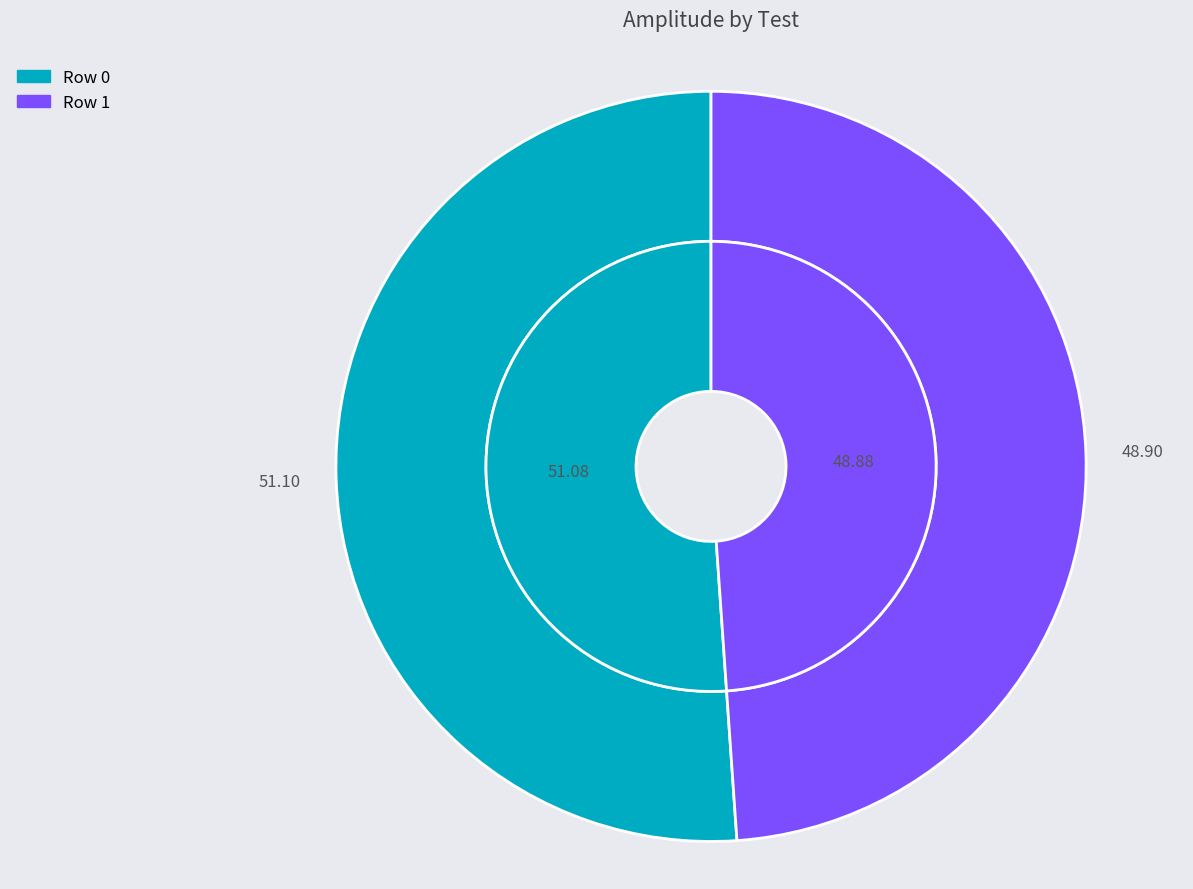

To the nearest percent, what is the difference between the Row 0 and Row 1 slice percentages?

2%